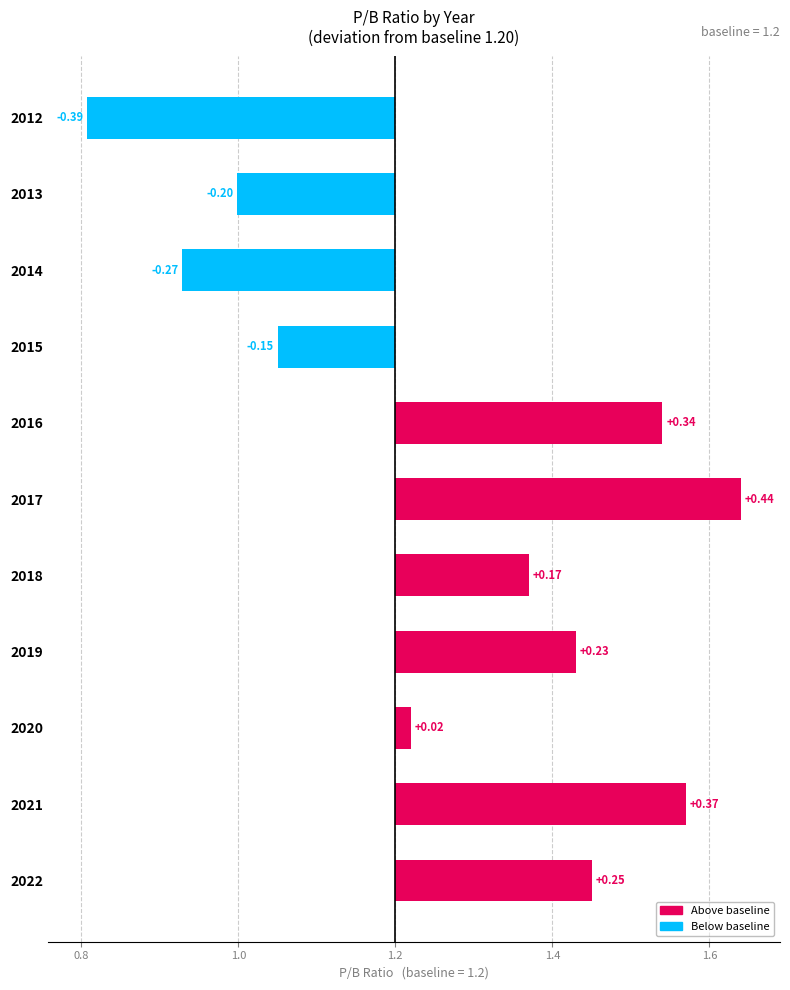

Count the number of values greater than 1.

8